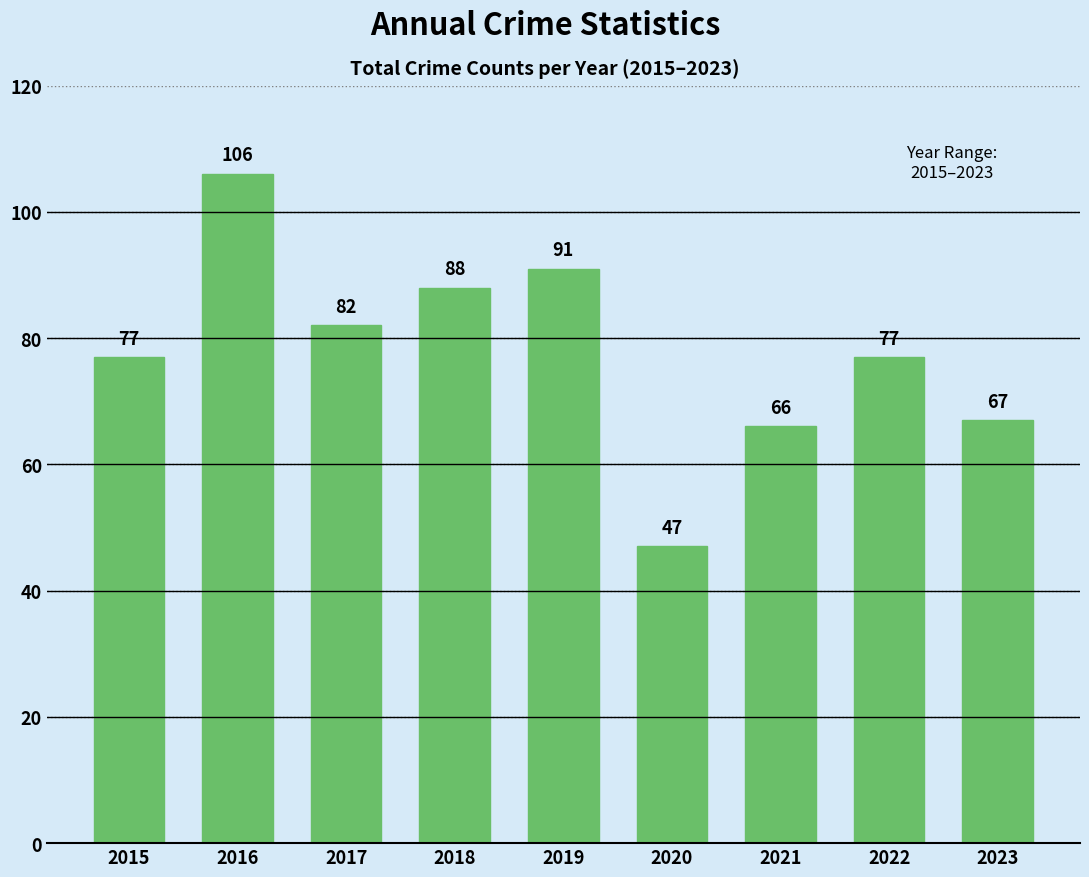

What is the ratio of the value at 2023 to the value at 2022?

0.9